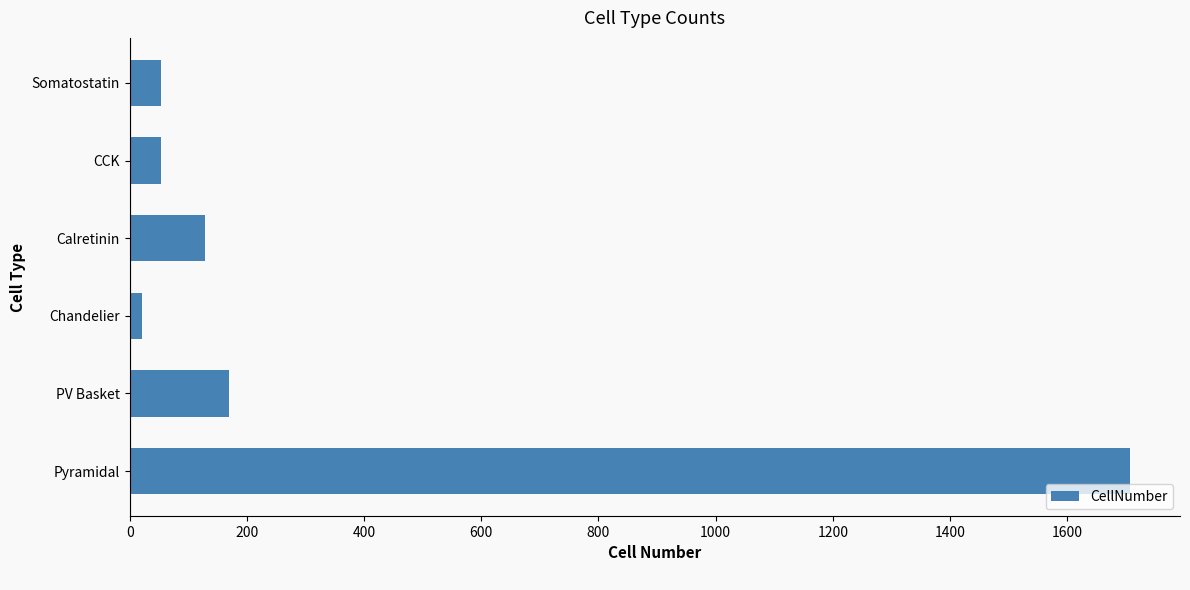

What is the difference between the values at Calretinin and Pyramidal?

1579